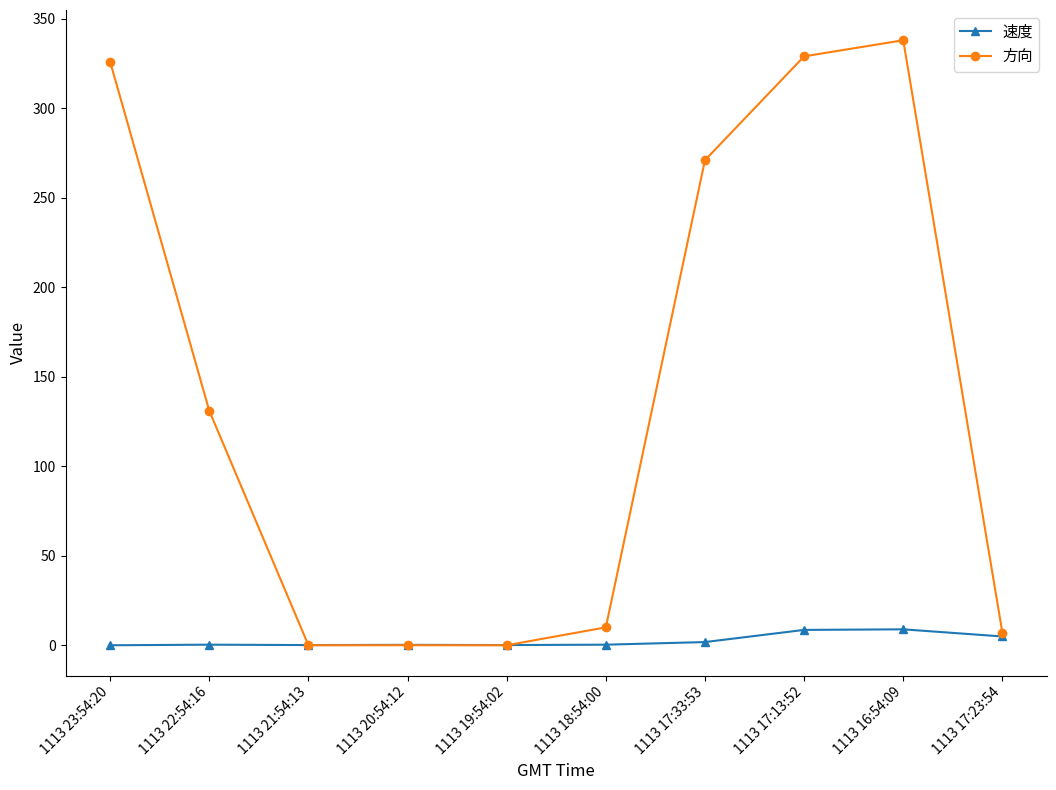

At which label is 方向 closest to 169?

1113 22:54:16